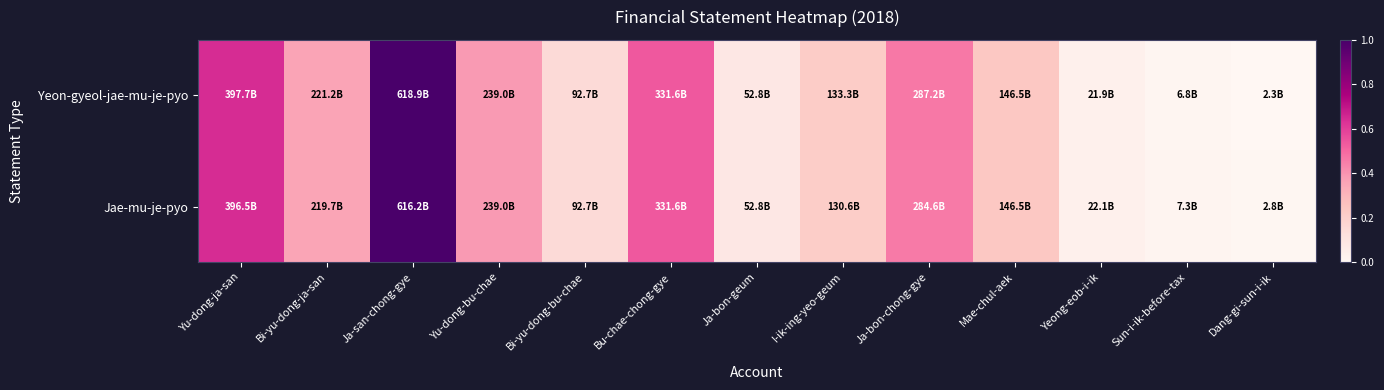

Which category has the highest value across all series?

Ja-san-chong-gye